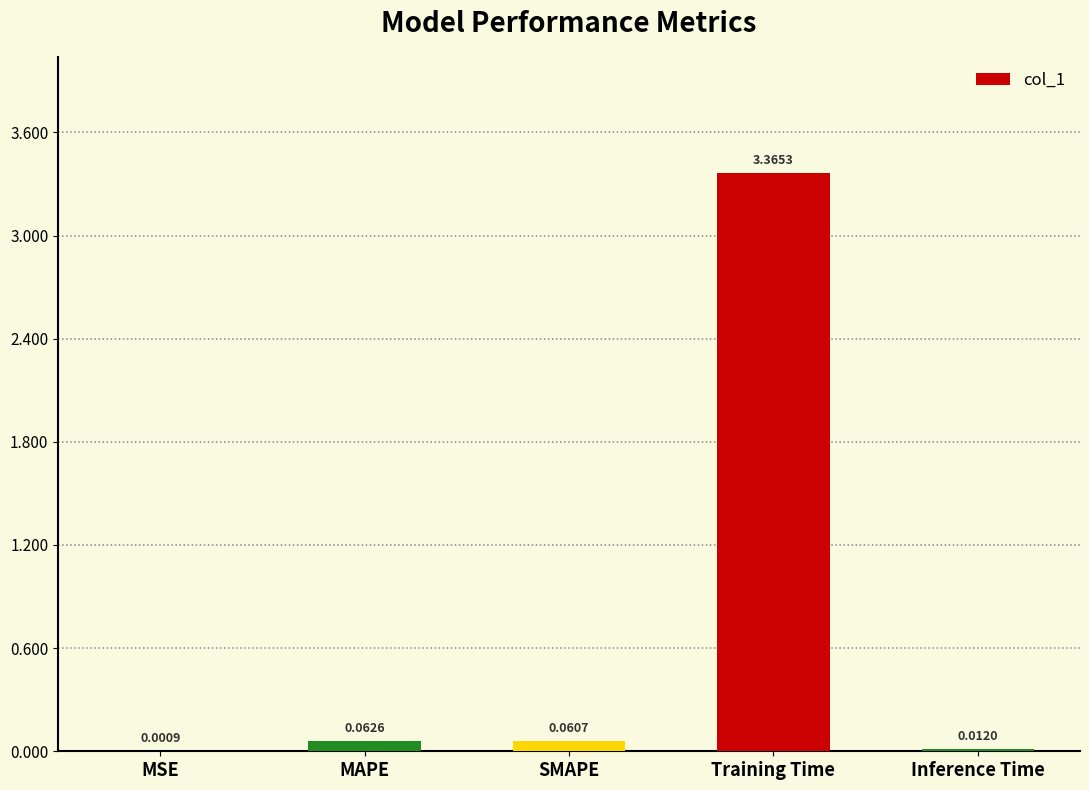

What is the change in value from MAPE to Training Time?

+3.3